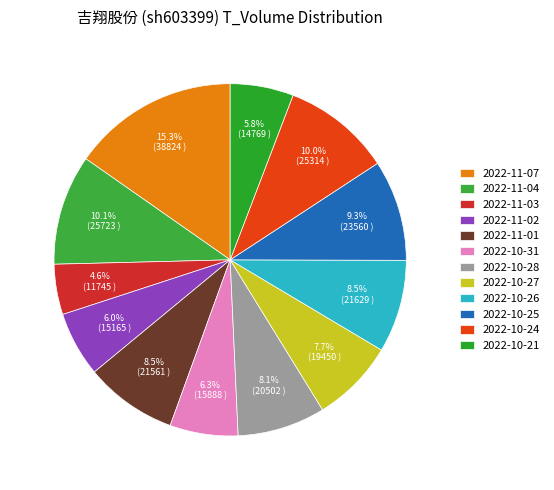

How many segments does this pie chart have?

12